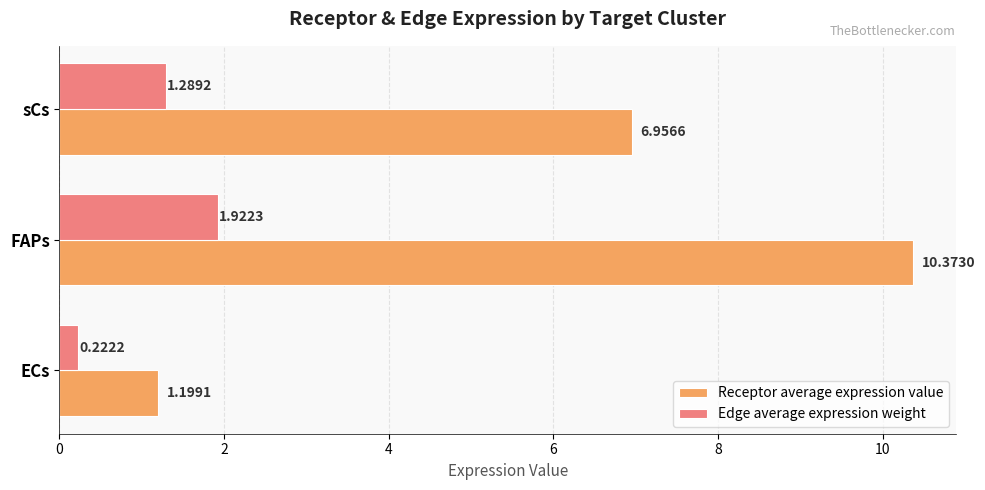

Rank the series by their average value, from lowest to highest.

Edge average expression weight, Receptor average expression value